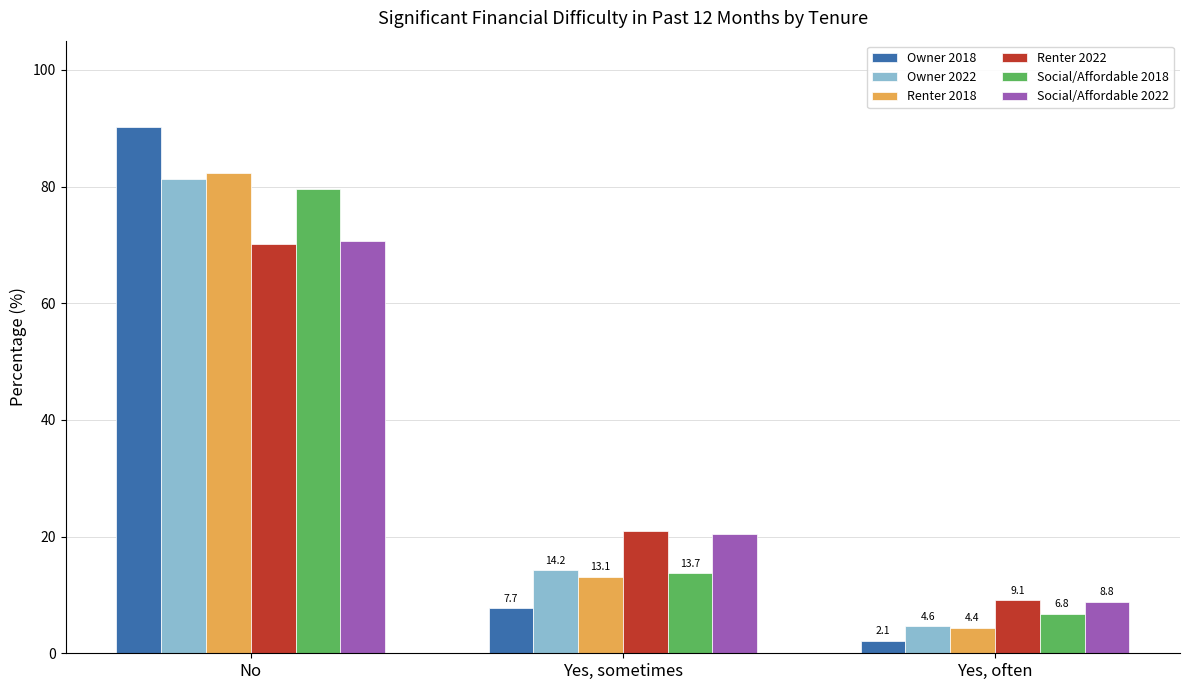

Reading left to right, transcribe all the data shown in this chart.

Owner 2018: No=90.2	Yes, sometimes=7.7	Yes, often=2.1
Owner 2022: No=81.3	Yes, sometimes=14.2	Yes, often=4.6
Renter 2018: No=82.4	Yes, sometimes=13.1	Yes, often=4.4
Renter 2022: No=70.1	Yes, sometimes=20.9	Yes, often=9.1
Social/Affordable 2018: No=79.5	Yes, sometimes=13.7	Yes, often=6.8
Social/Affordable 2022: No=70.7	Yes, sometimes=20.5	Yes, often=8.8